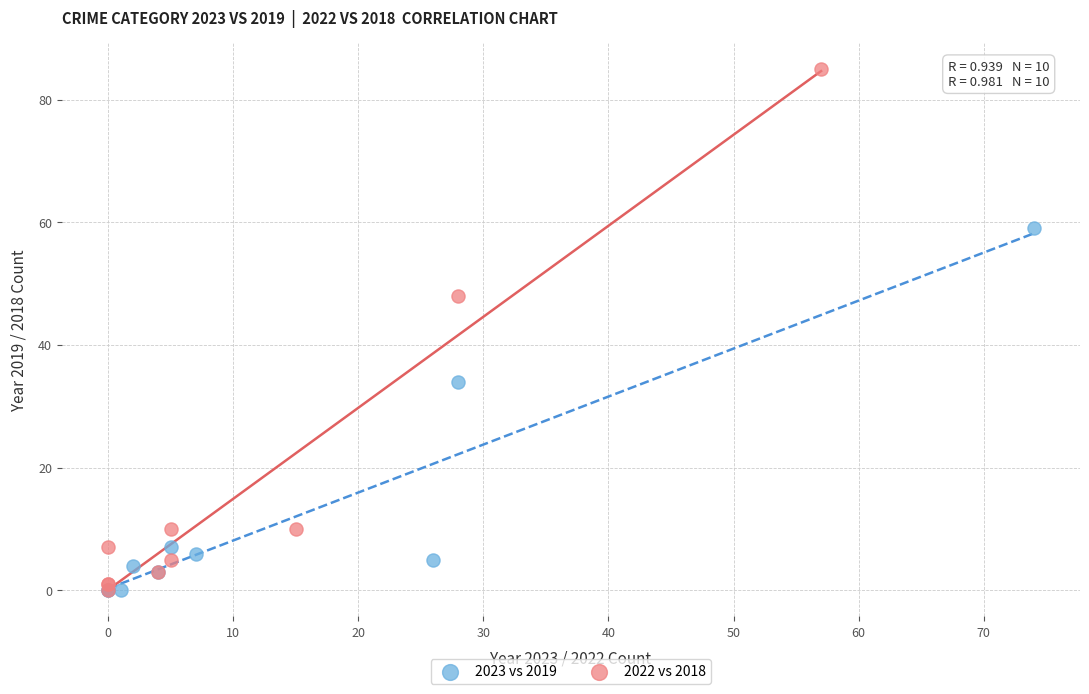

Which series has the largest Y range (max minus min)?

2022 vs 2018